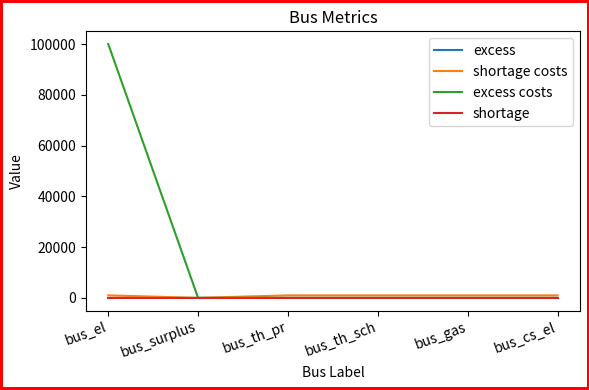

What is the maximum value for excess costs?

100000